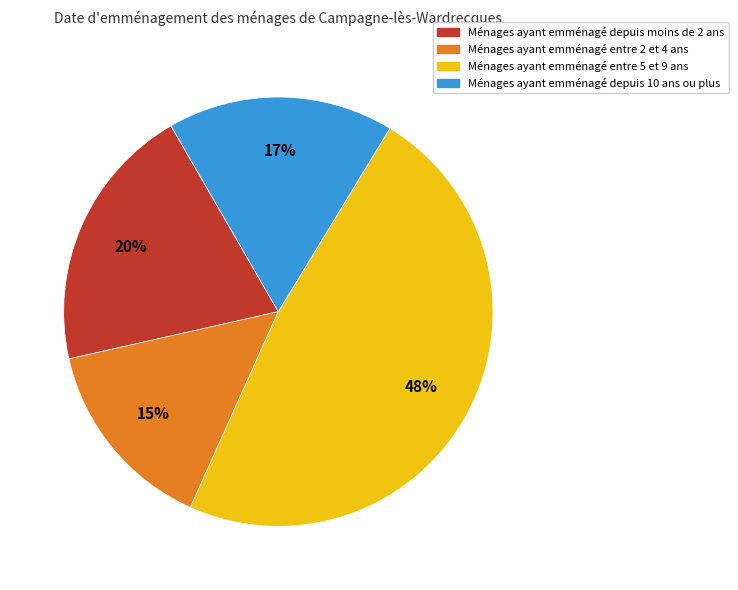

How many segments does this pie chart have?

4